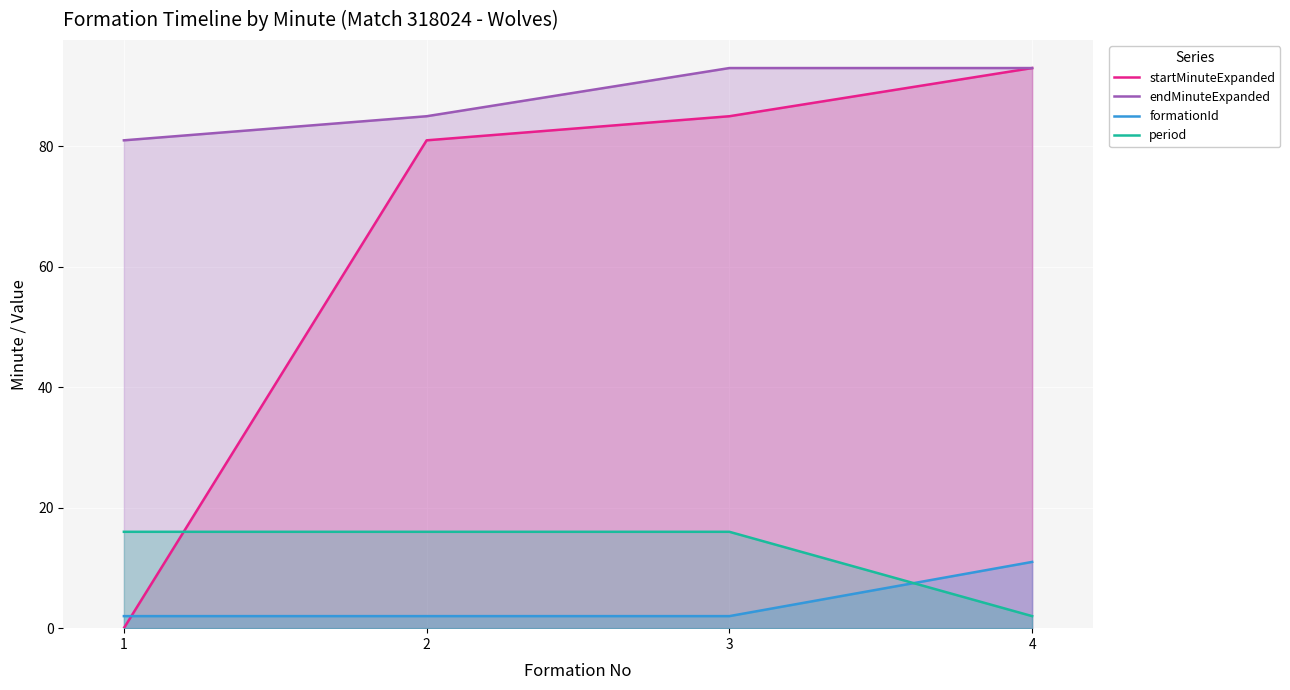

At which label is startMinuteExpanded closest to 46?

2